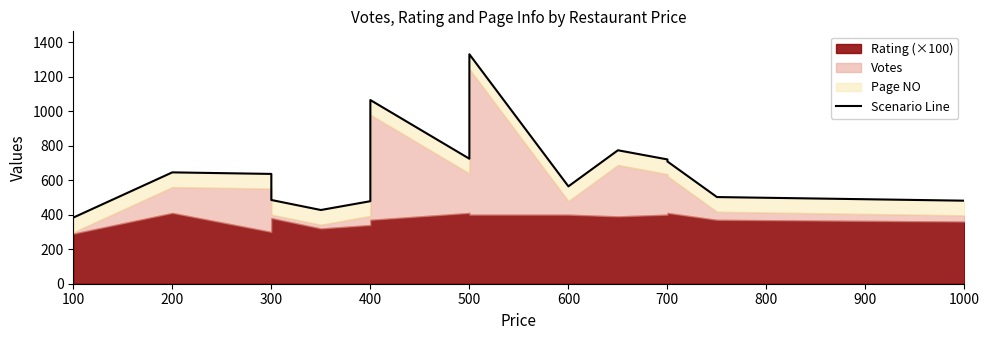

Reading right to left, extract all data points from this chart.

481	502	708	720	773	564	1329	724	1064	478	427	485	636	645	383